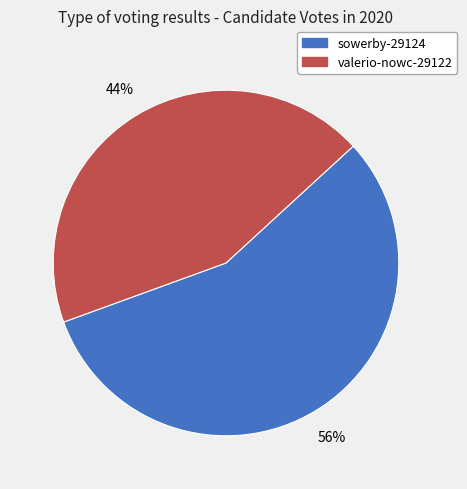

To the nearest percent, what percentage of the pie is sowerby-29124?

56%